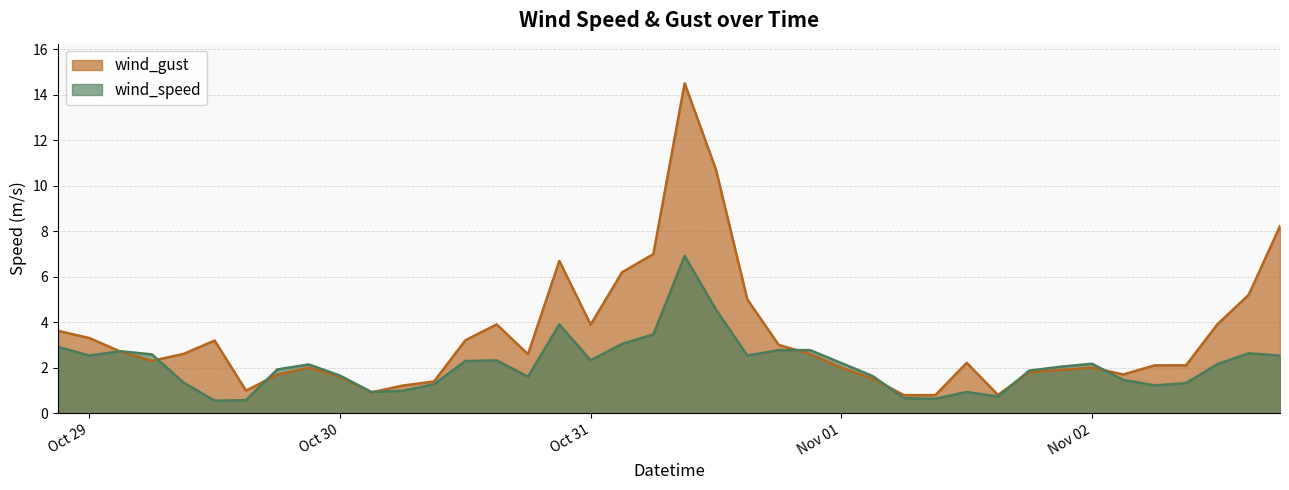

Which series has the widest spread of values?

wind_gust